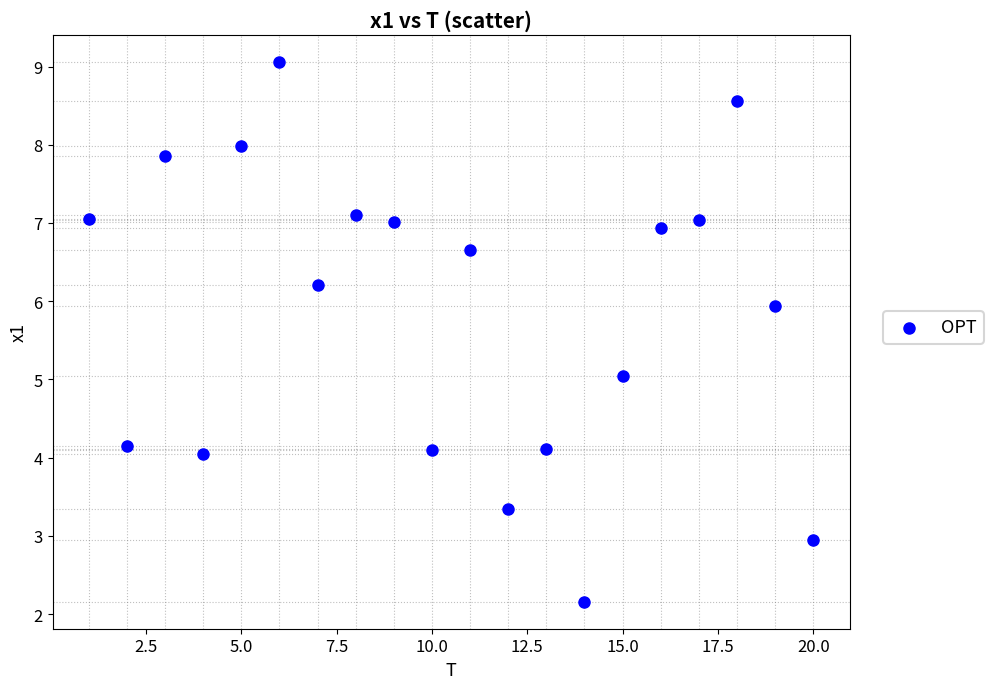

What is the range of Y values (max minus min)?

6.9